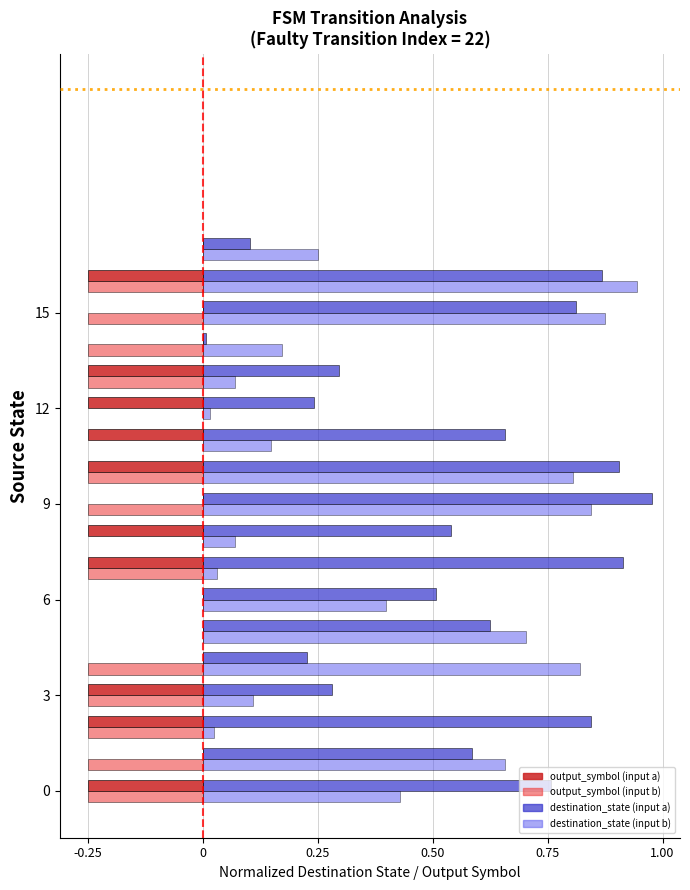

Which series has the largest range (max minus min)?

destination_state (input a)